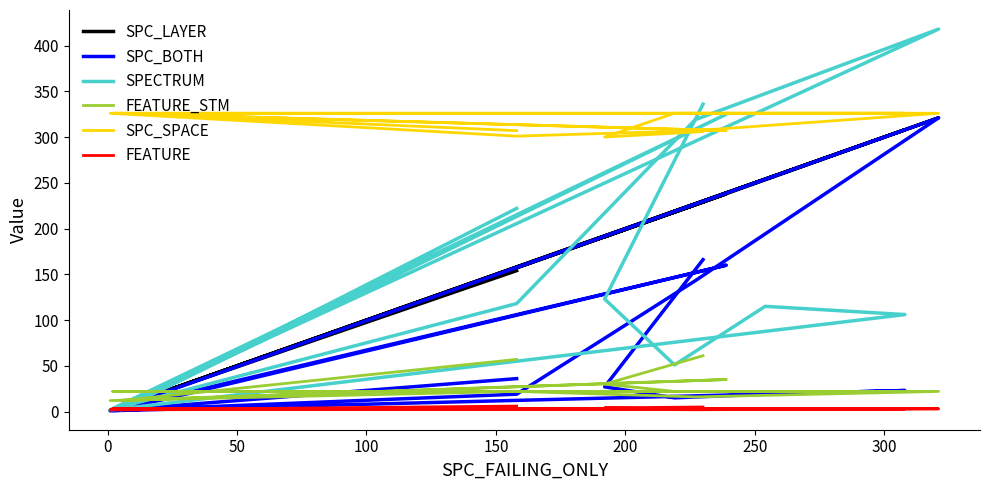

Which series has the largest total across all categories?

SPC_SPACE